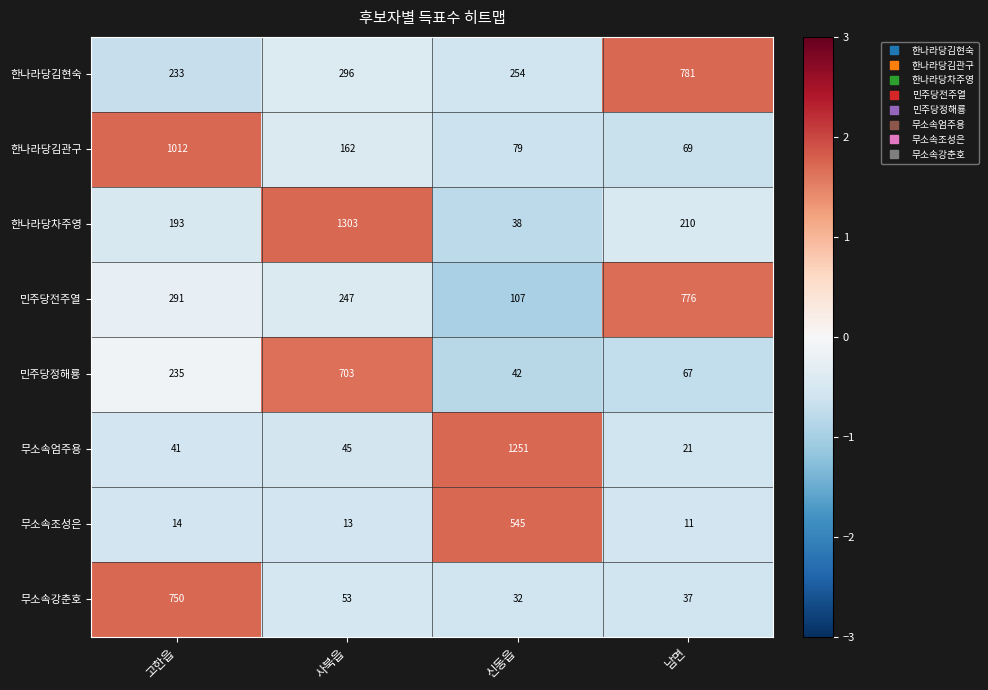

At which category is the sum across all series the highest?

사북읍